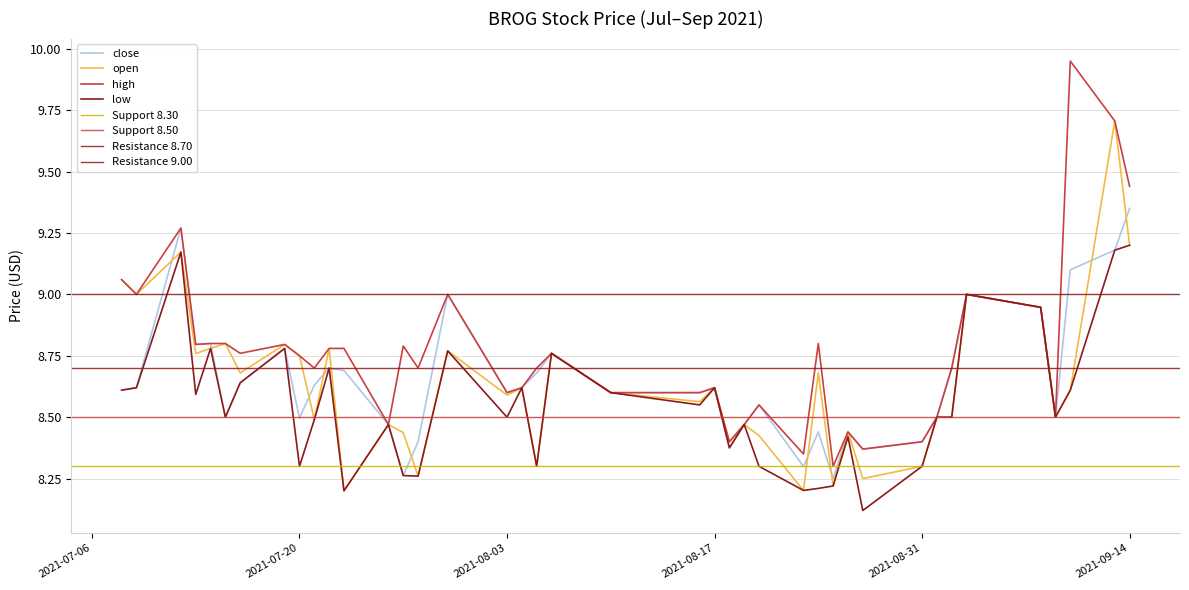

Reading left to right, what are all the values shown in this chart?

close: 8.6	8.6	9.3	8.8	8.8	8.5	8.6	8.8	8.5	8.6	8.7	8.7	8.5	8.3	8.4	9.0	8.6	8.6	8.7	8.8	8.6	8.6	8.6	8.4	8.5	8.6	8.3	8.4	8.2	8.4	8.4	8.4	8.5	8.7	9.0	8.9	8.5	9.1	9.2	9.3
open: 9.1	9.0	9.2	8.8	8.8	8.8	8.7	8.8	8.8	8.5	8.8	8.2	8.5	8.4	8.3	8.8	8.6	8.6	8.3	8.8	8.6	8.6	8.6	8.4	8.5	8.4	8.2	8.7	8.2	8.4	8.2	8.3	8.5	8.5	9.0	8.9	8.5	8.6	9.7	9.2
high: 9.1	9.0	9.3	8.8	8.8	8.8	8.8	8.8	8.8	8.7	8.8	8.8	8.5	8.8	8.7	9.0	8.6	8.6	8.7	8.8	8.6	8.6	8.6	8.4	8.5	8.6	8.3	8.8	8.3	8.4	8.4	8.4	8.5	8.7	9.0	8.9	8.5	9.9	9.7	9.4
low: 8.6	8.6	9.2	8.6	8.8	8.5	8.6	8.8	8.3	8.5	8.7	8.2	8.5	8.3	8.3	8.8	8.5	8.6	8.3	8.8	8.6	8.6	8.6	8.4	8.5	8.3	8.2	8.2	8.2	8.4	8.1	8.3	8.5	8.5	9.0	8.9	8.5	8.6	9.2	9.2